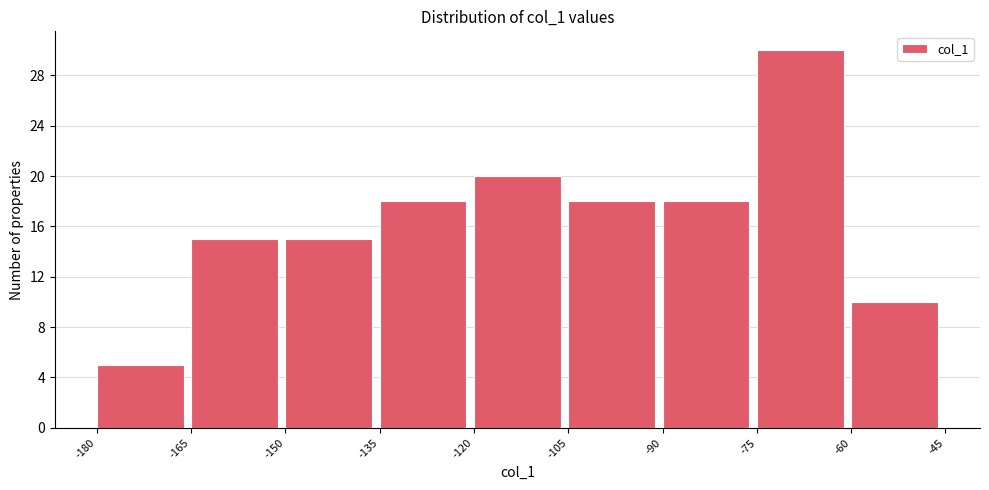

Reading left to right, list every bar in this chart as the range it spans on the x-axis followed by its height. The values are not printed on the chart, so give them approximately, as read against the axis.

-180 to -165: 5
-165 to -150: 15
-150 to -135: 15
-135 to -120: 18
-120 to -105: 20
-105 to -90: 18
-90 to -75: 18
-75 to -60: 30
-60 to -45: 10